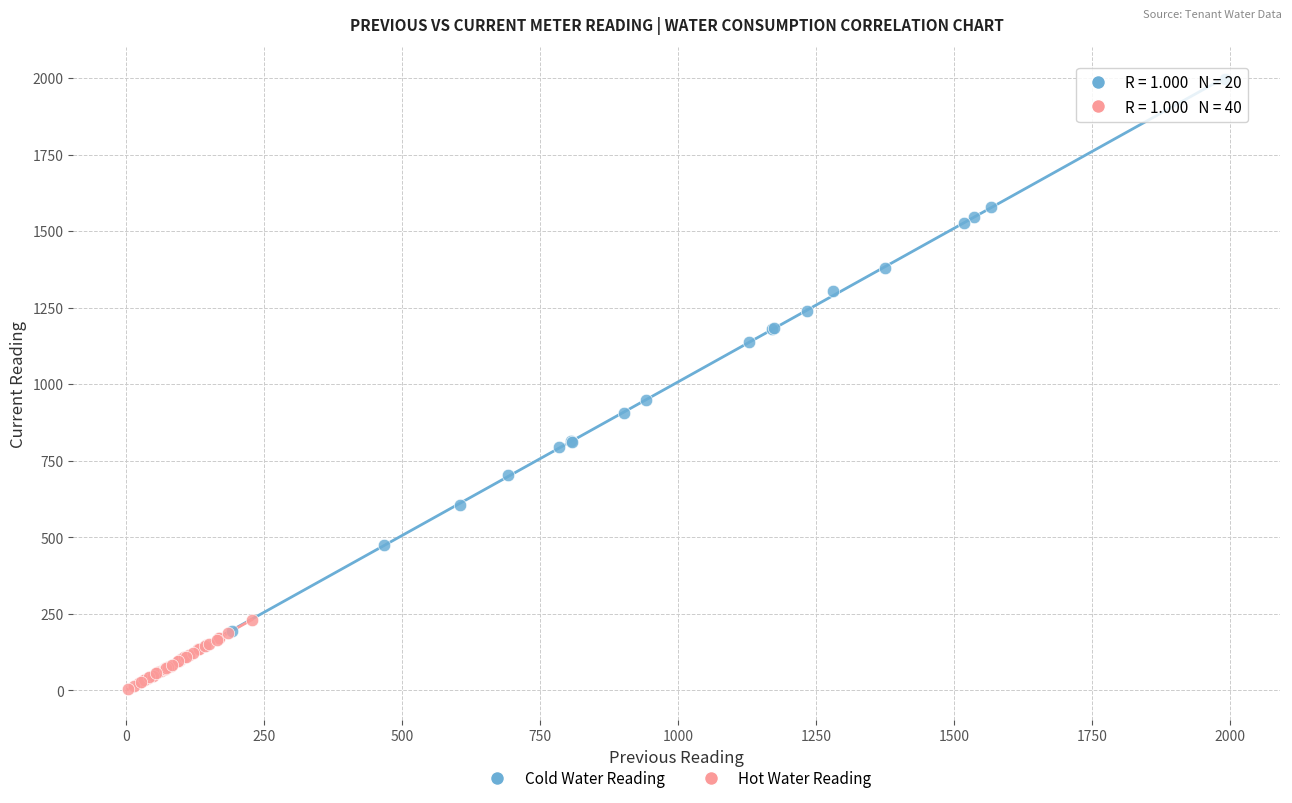

Which series reaches the minimum Y coordinate?

Hot Water Reading